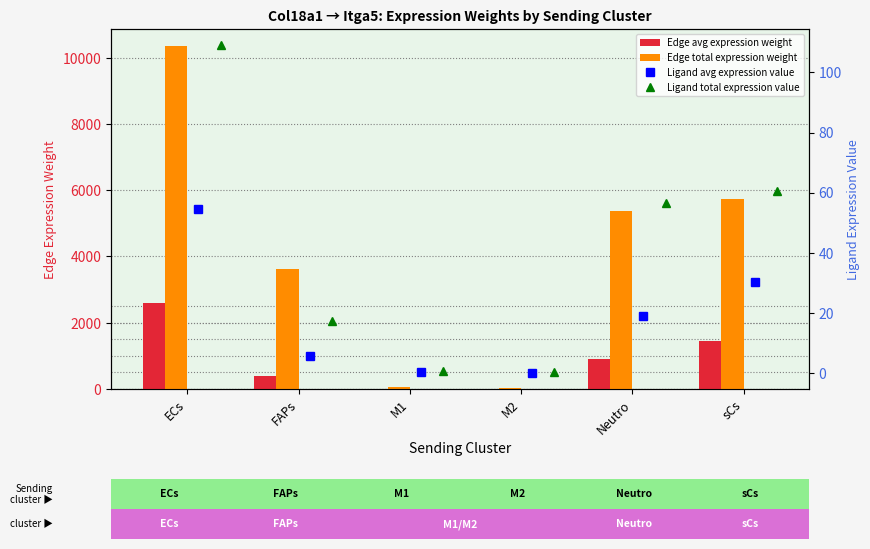

Which series has the widest spread of values?

Edge total expression weight